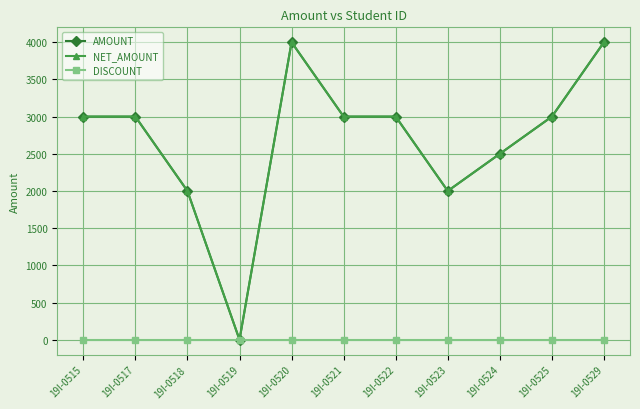

At 19I-0519, list the series in order from largest to smallest.

AMOUNT, NET_AMOUNT, DISCOUNT